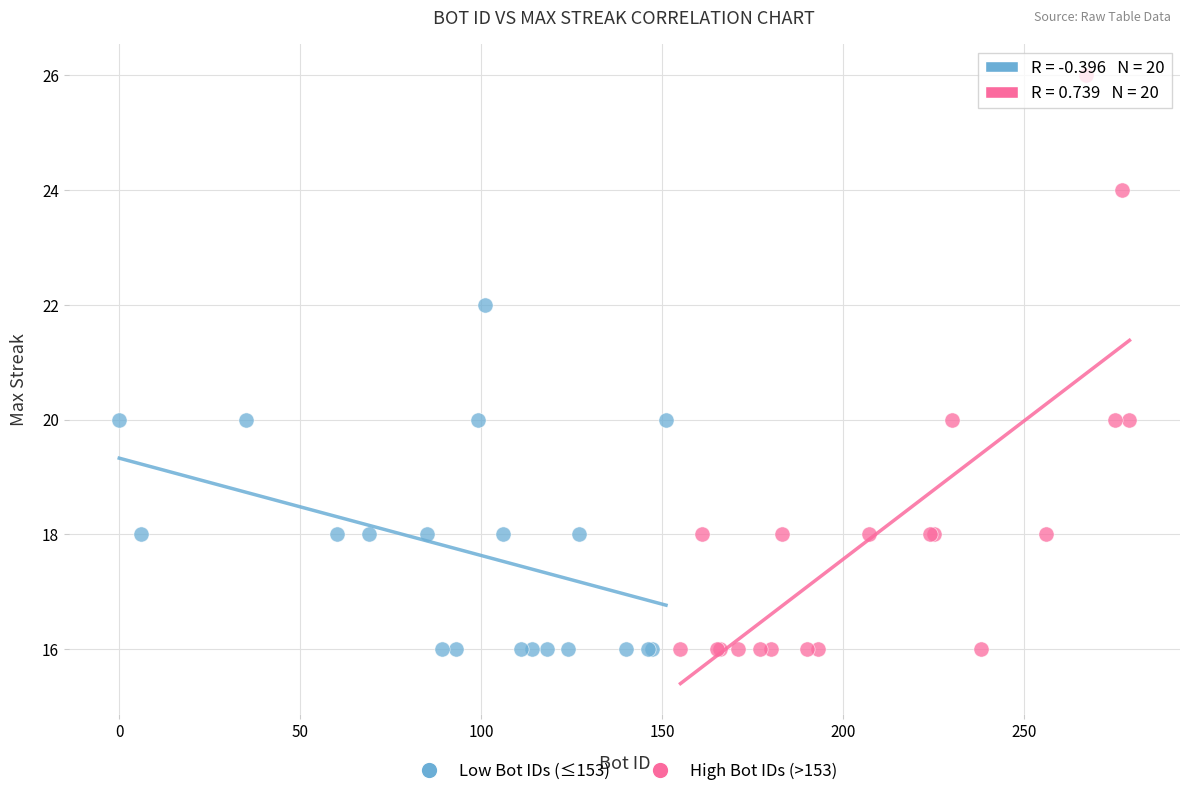

Which series has the largest Y range (max minus min)?

High Bot IDs (>153)